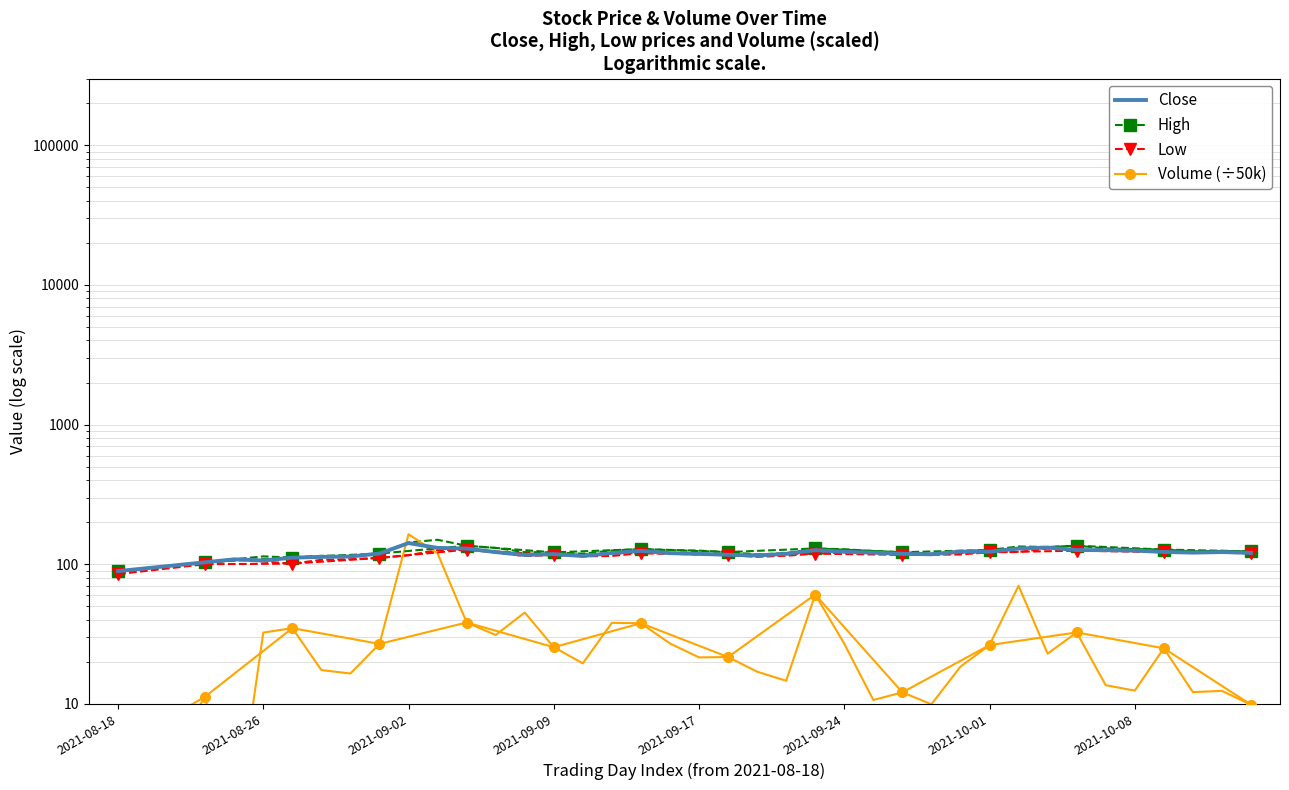

Rank the series at 2021-09-23 from lowest to highest value.

Volume, Low, Close, High